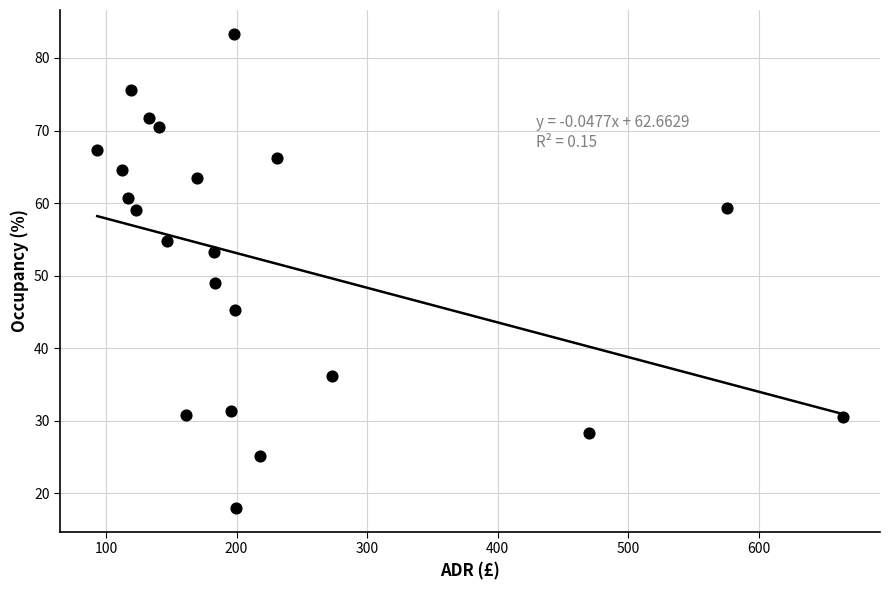

What Y value in the scatter plot is closest to 50?

49.0